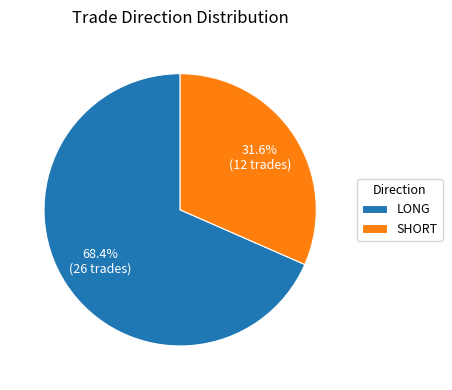

What is the smallest slice in the pie chart?

SHORT